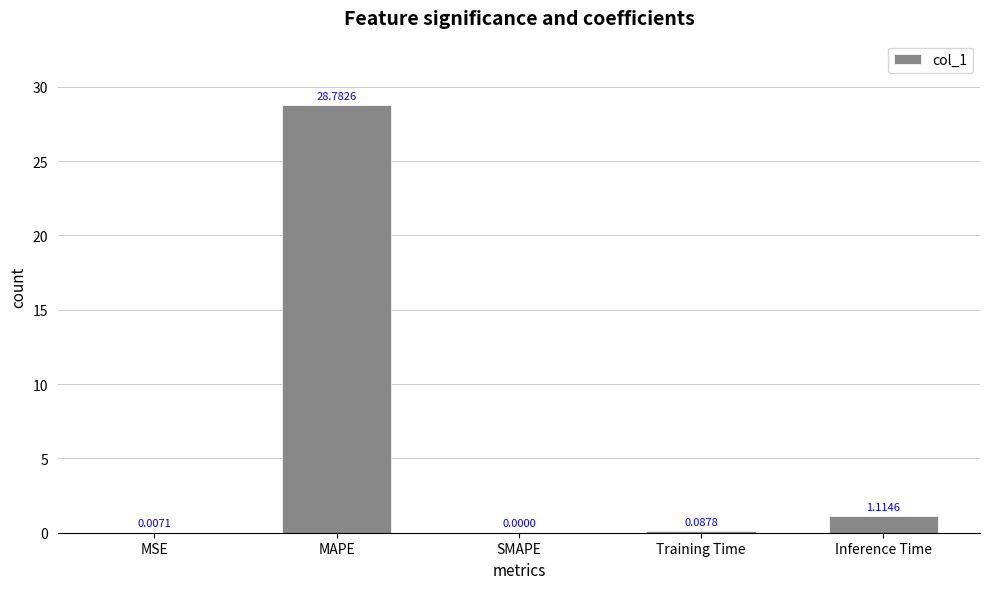

Where is the data nearest to the value 14?

Inference Time